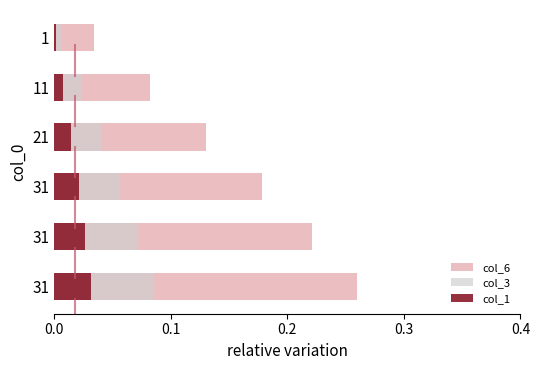

Count the number of data series in this chart.

3